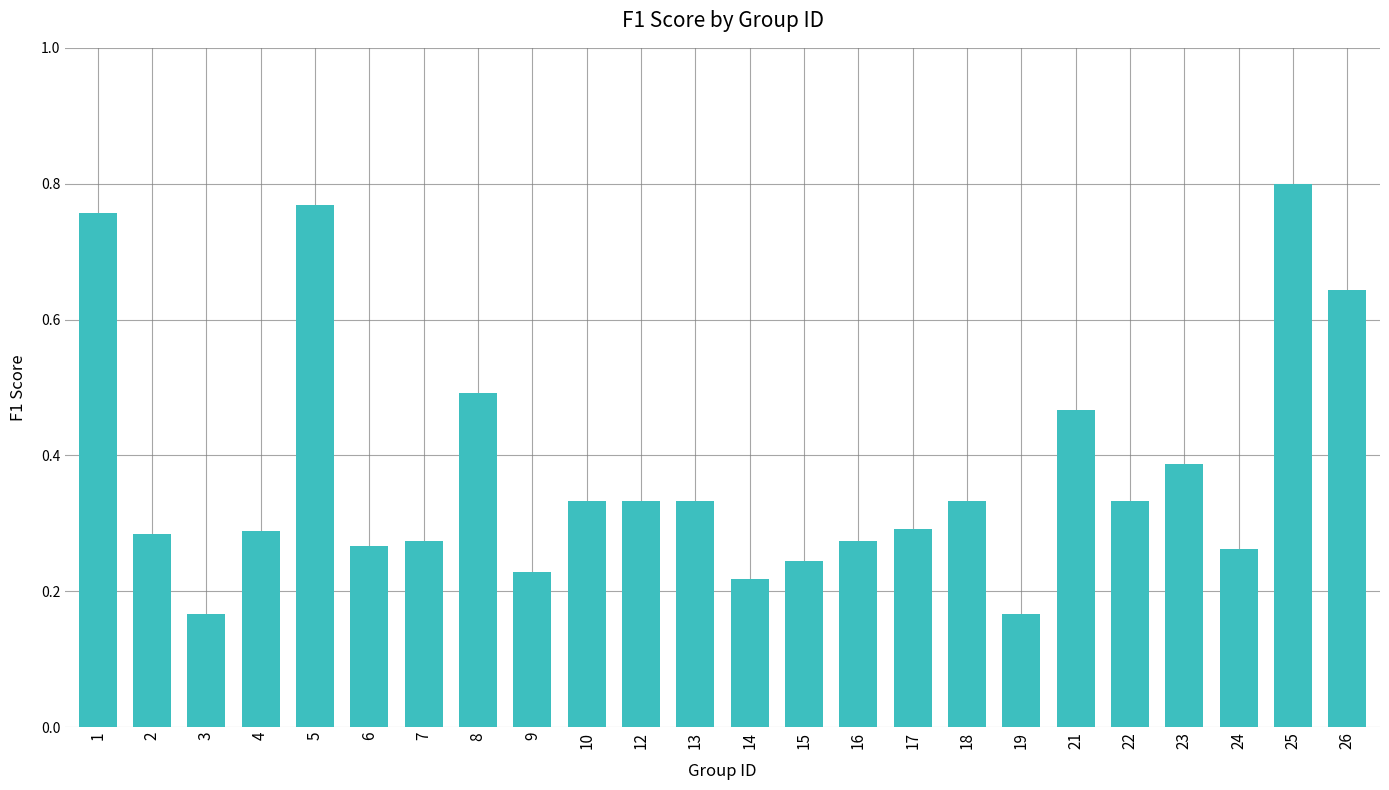

How many bars are there in total?

24